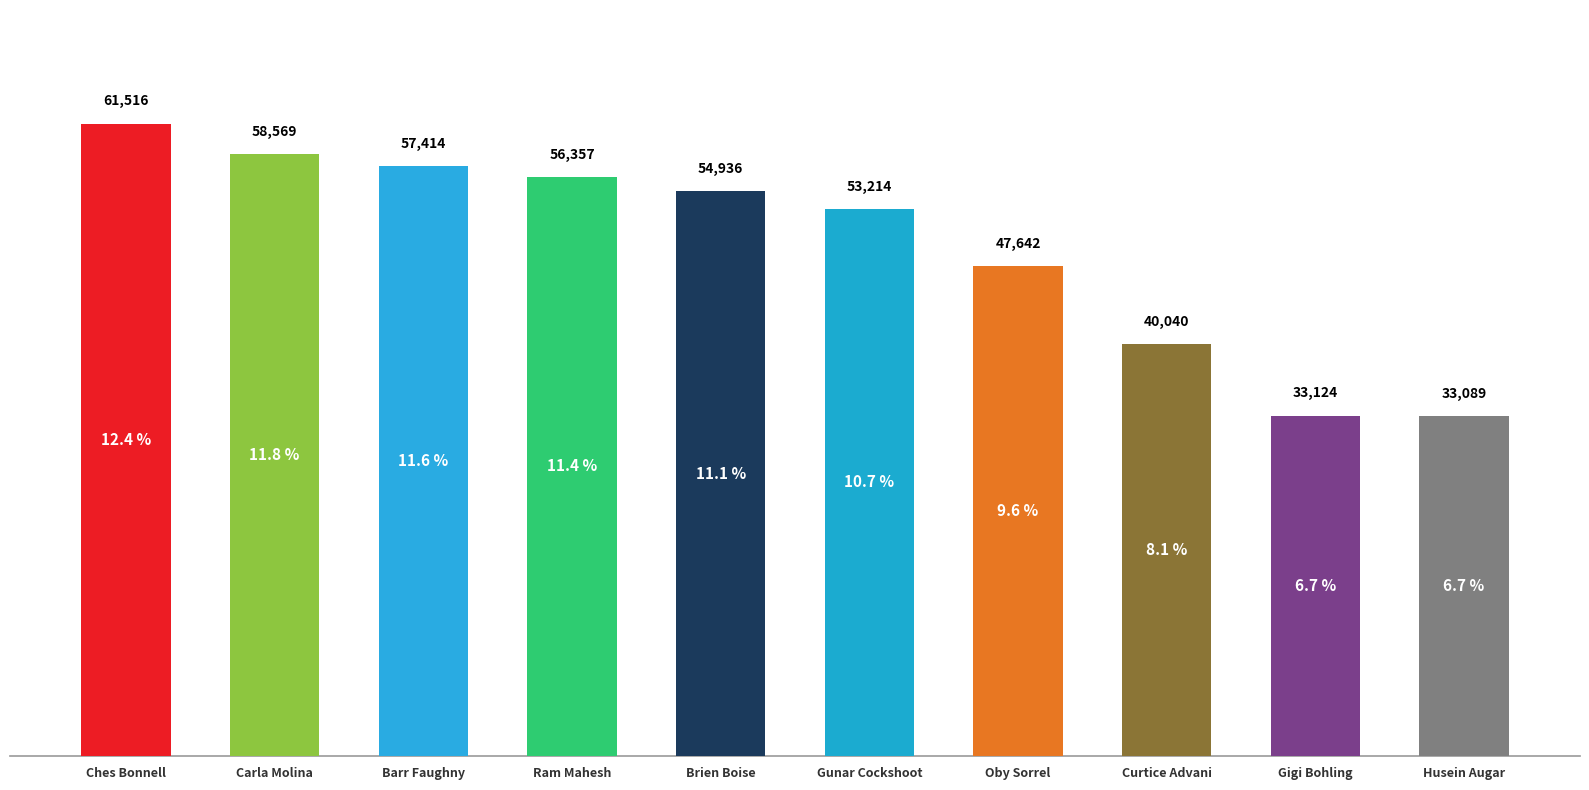

What is the value of the 8th bar from the left?

40040